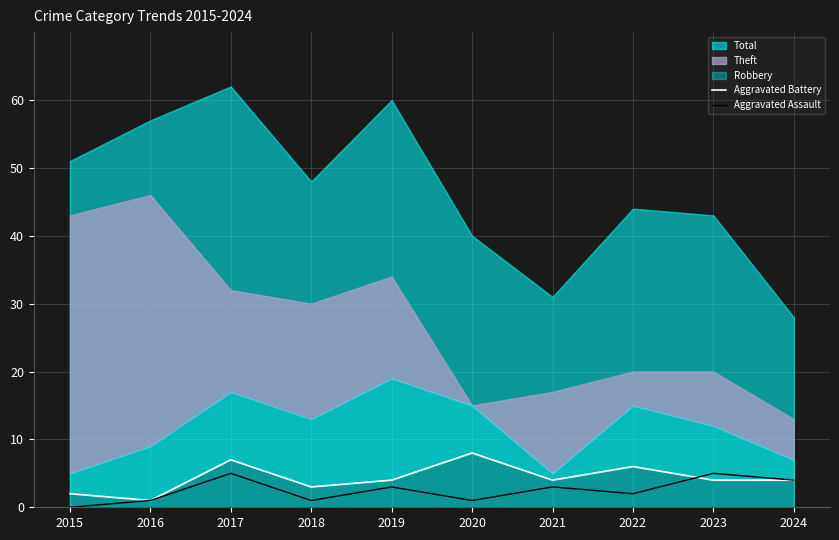

Where is Aggravated Battery nearest to the value 4?

2019